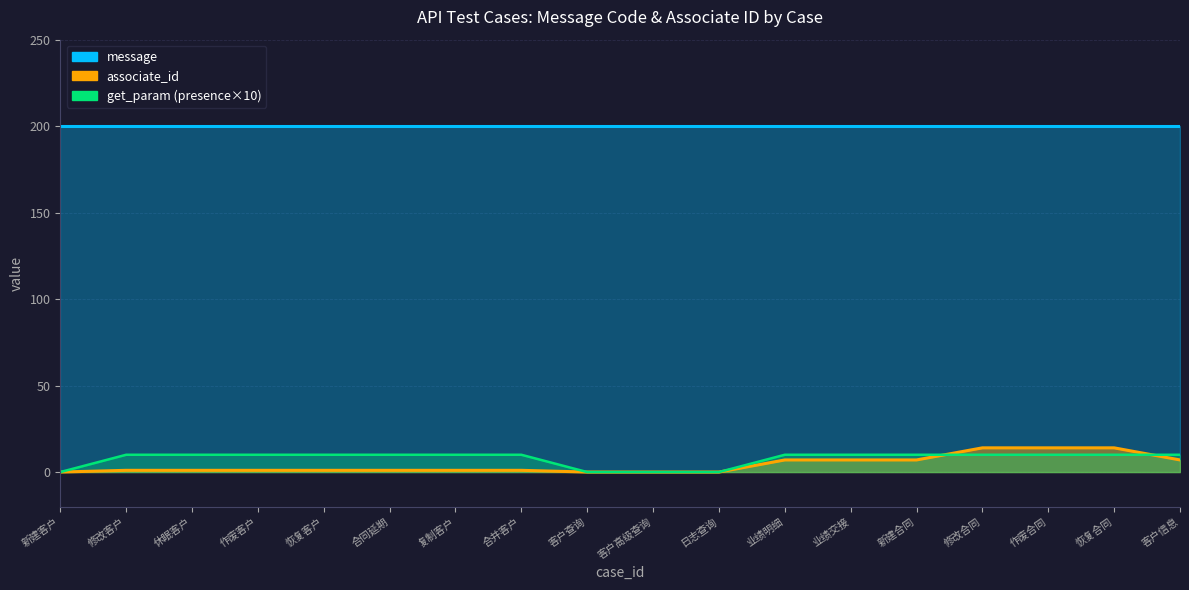

True or false: there are more than 2 points higher than both neighbors.

False